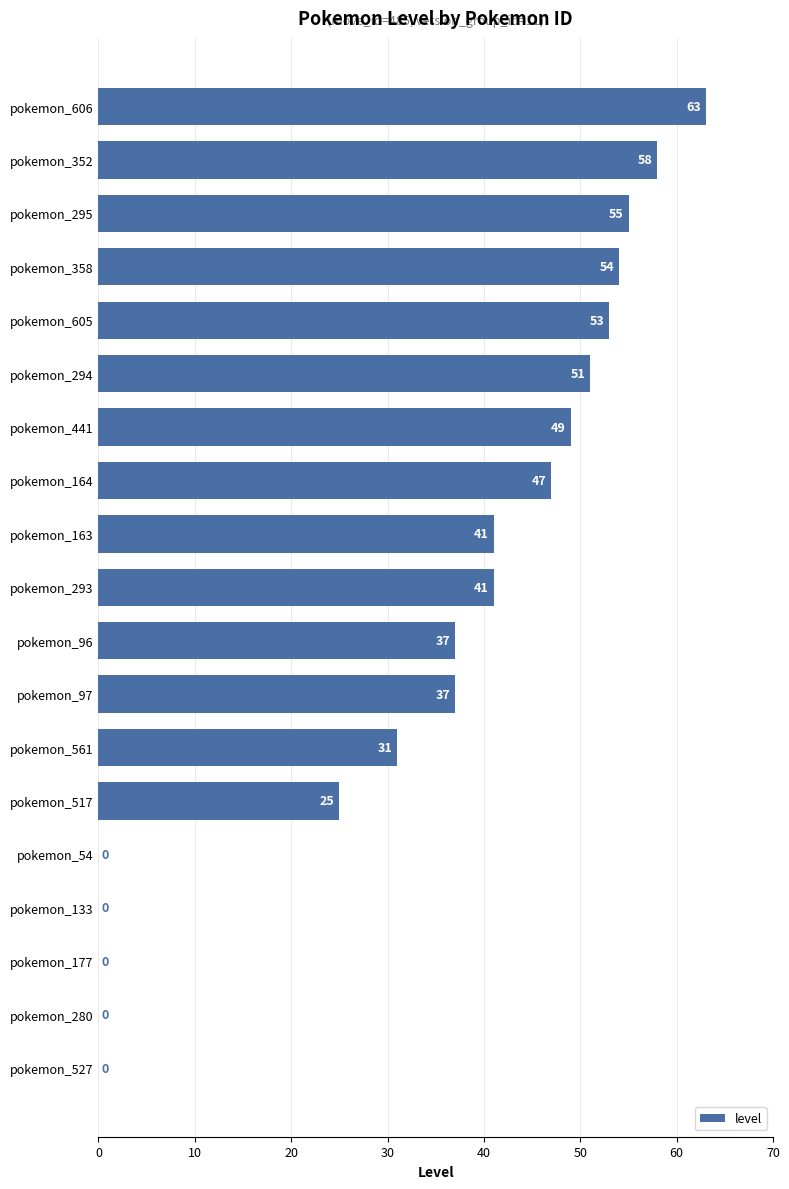

What is the sum of all values?

642